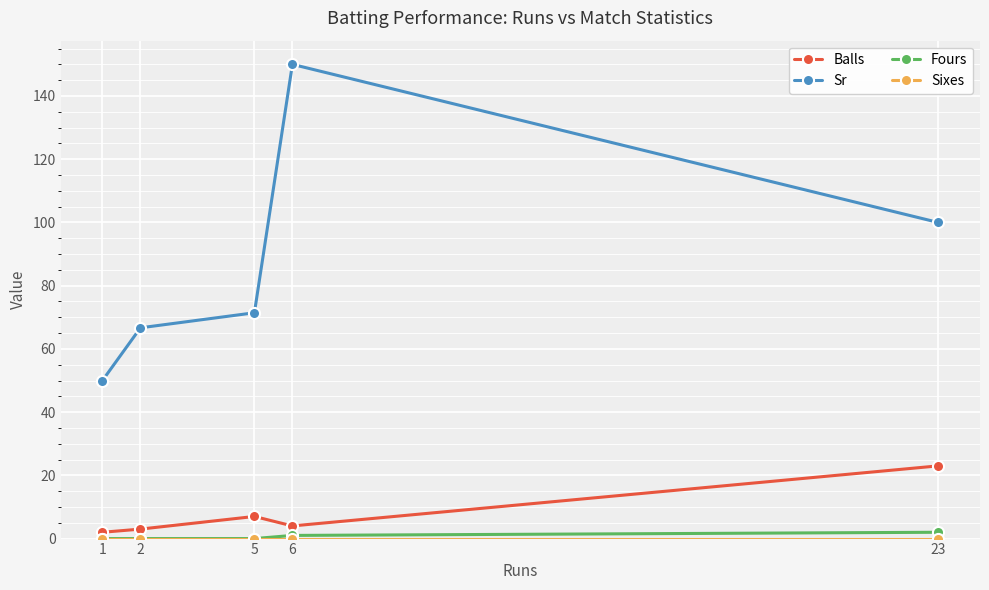

How many categories are shown in the chart?

5